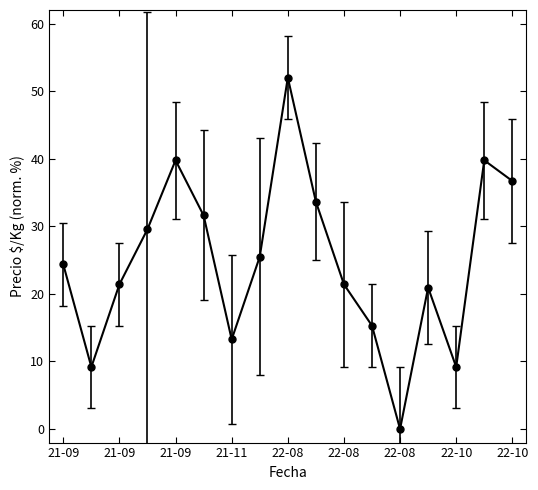

What is the greatest value displayed?

52.0